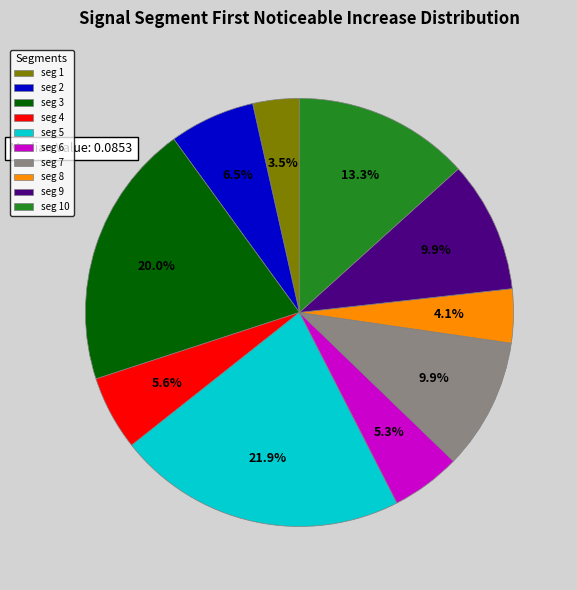

Is there a majority slice in this chart?

No